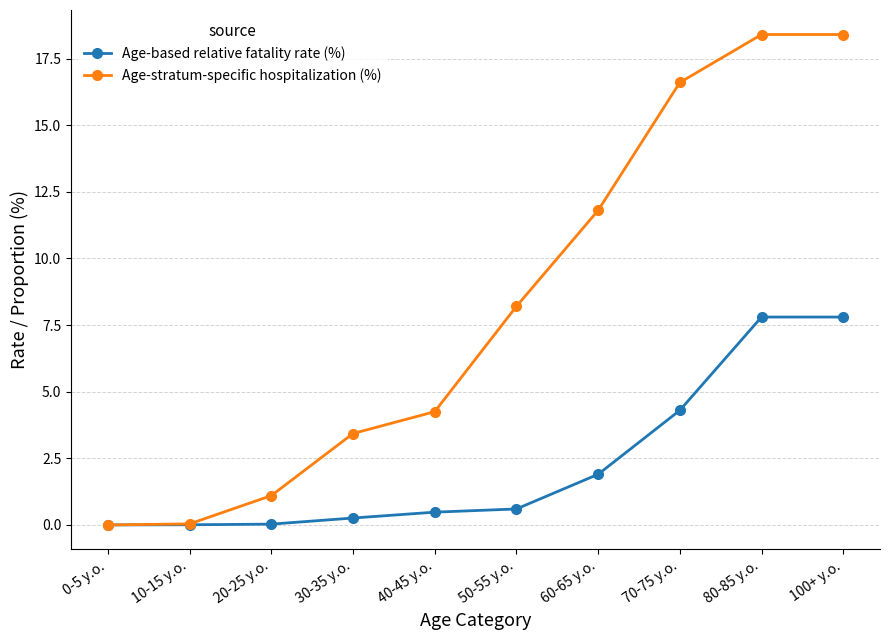

How many intersections are there between Age-based relative fatality rate (%) and Age-stratum-specific hospitalization (%)?

1